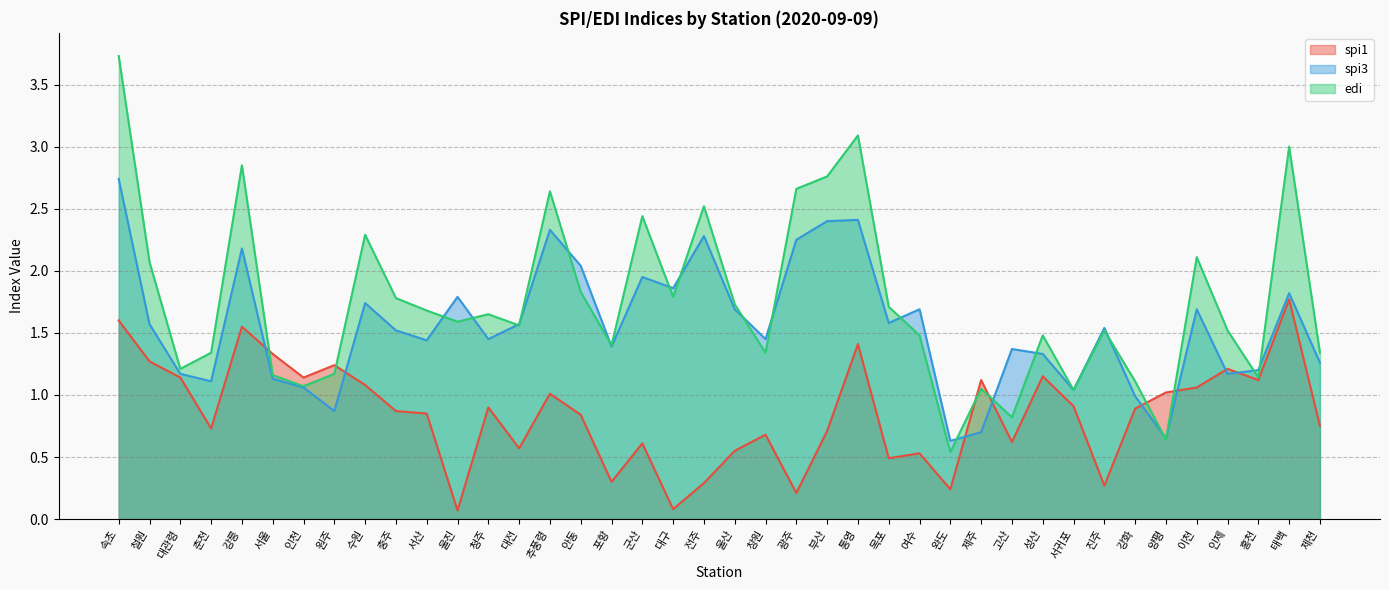

True or false: spi1 has a value of 0.1 at 진주.

False